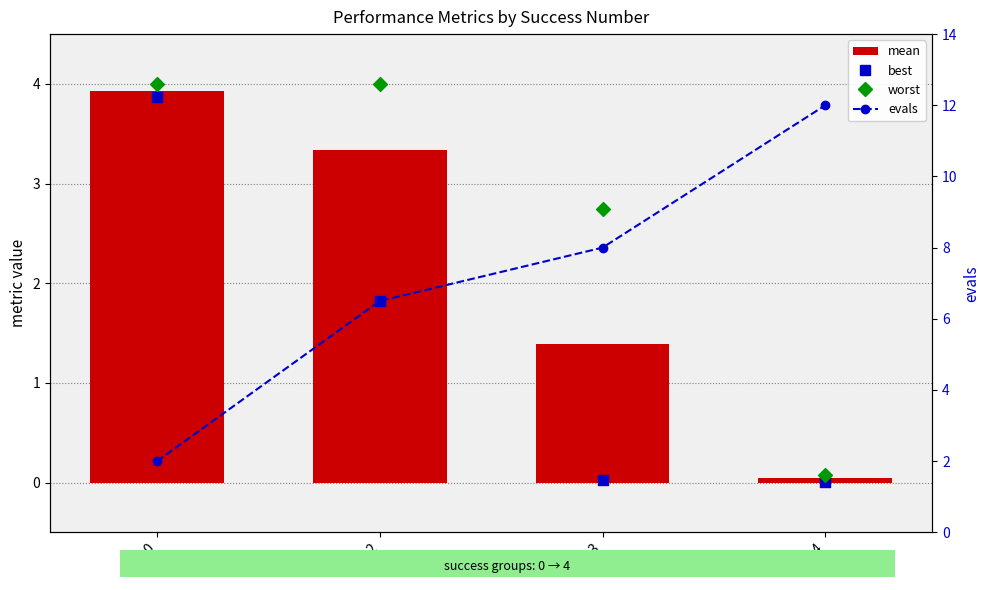

At which category is the sum across all series the highest?

2